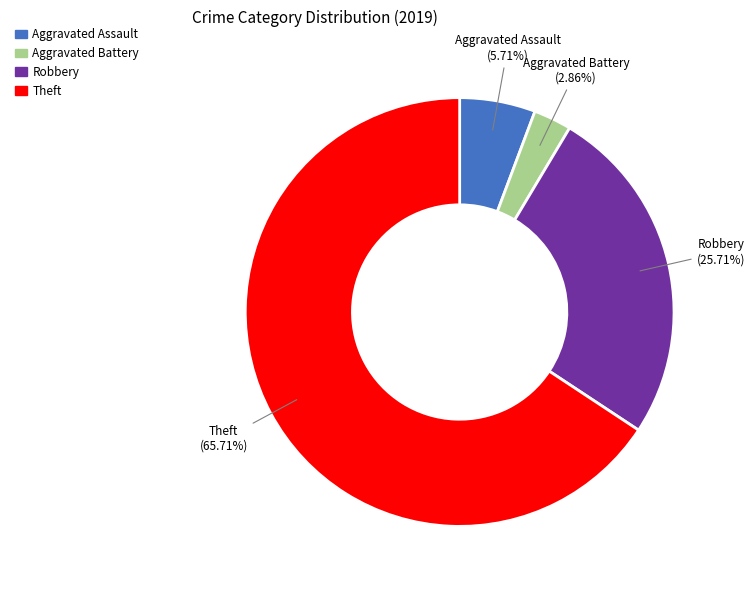

The Aggravated Assault slice represents 6% of the pie. True or false?

True